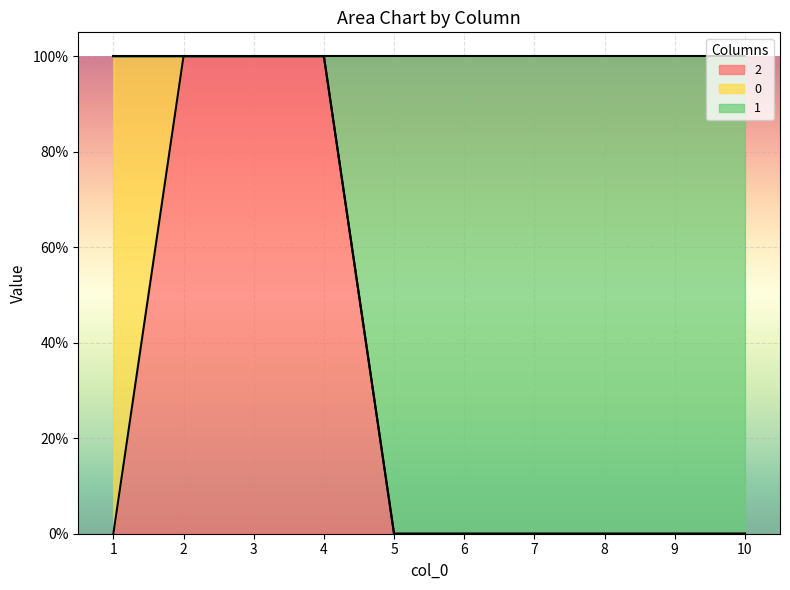

What is the sum of all 1 values?

4